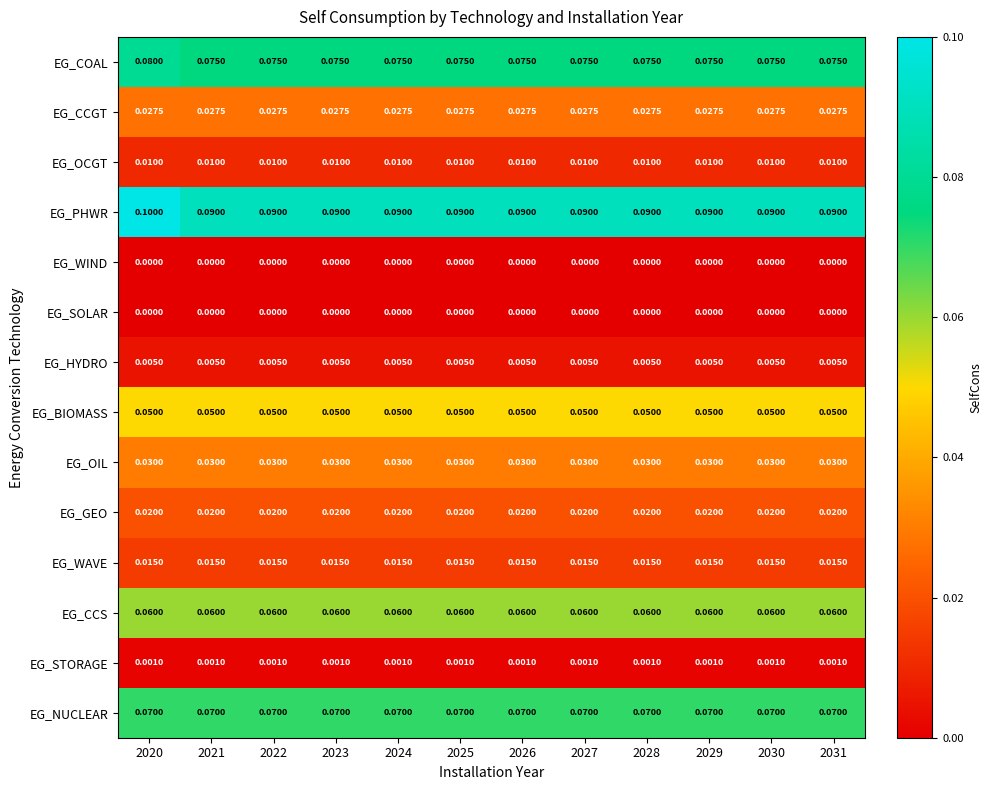

Is the value of EG_OIL at 2031 greater than the value of EG_SOLAR at 2023?

Yes